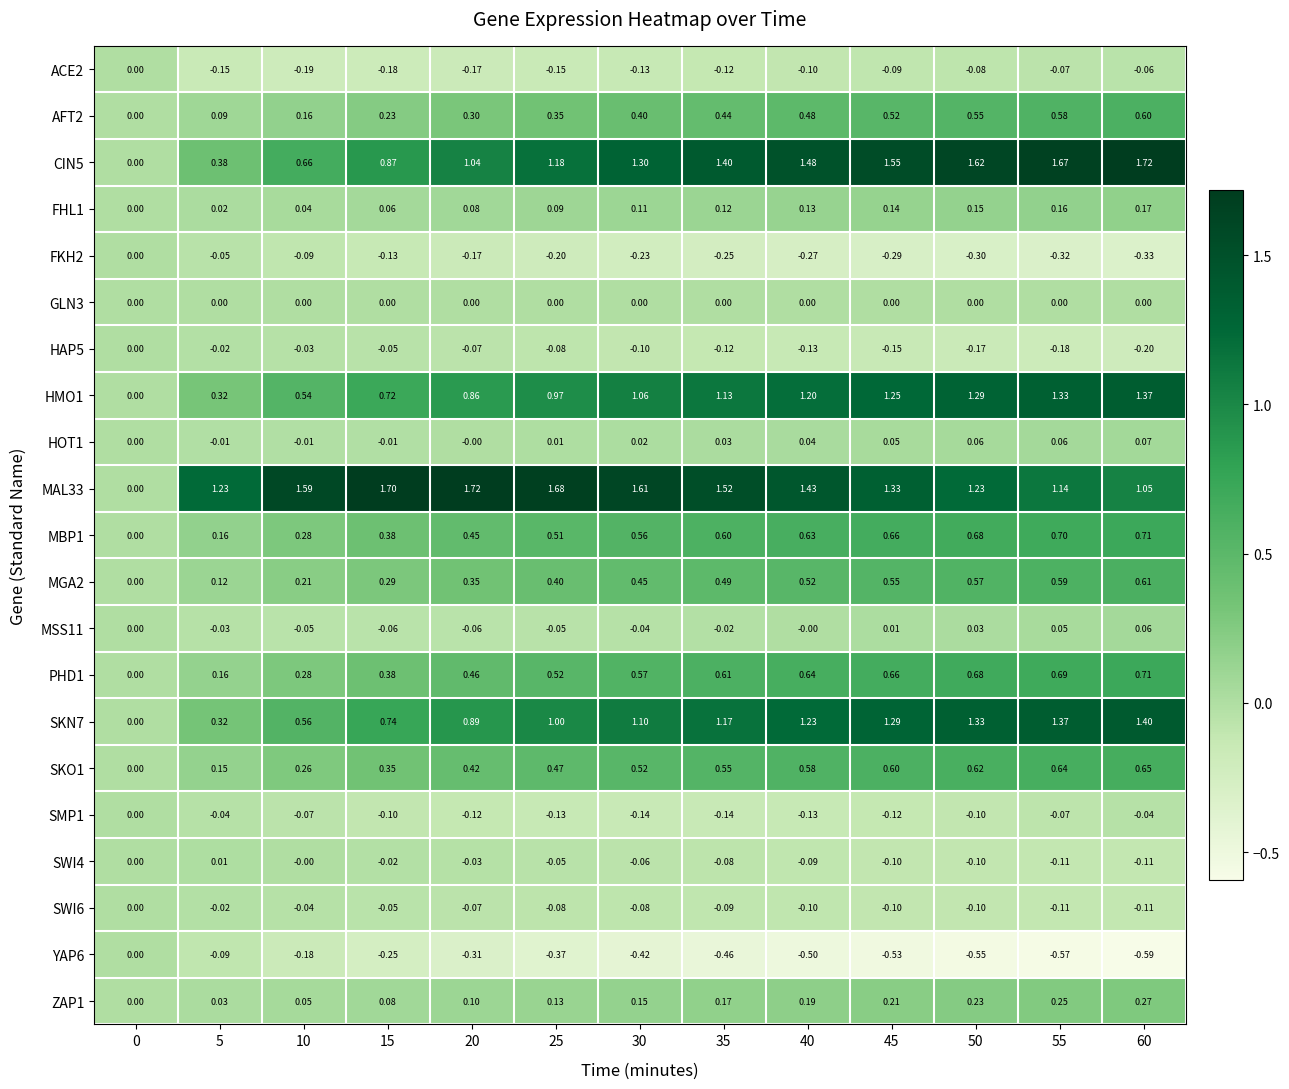

Is the value of HAP5 at 45 greater than the value of MSS11 at 5?

No